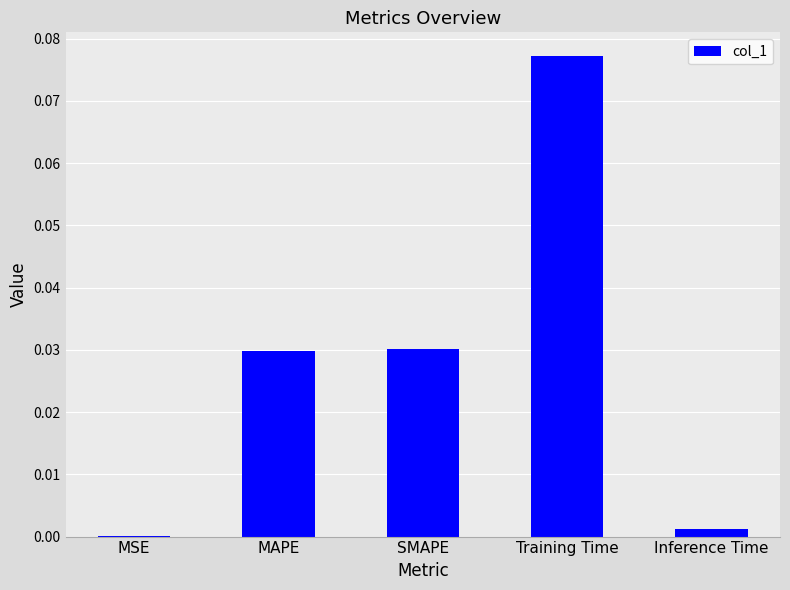

The value at SMAPE is 0.1. True or false?

False